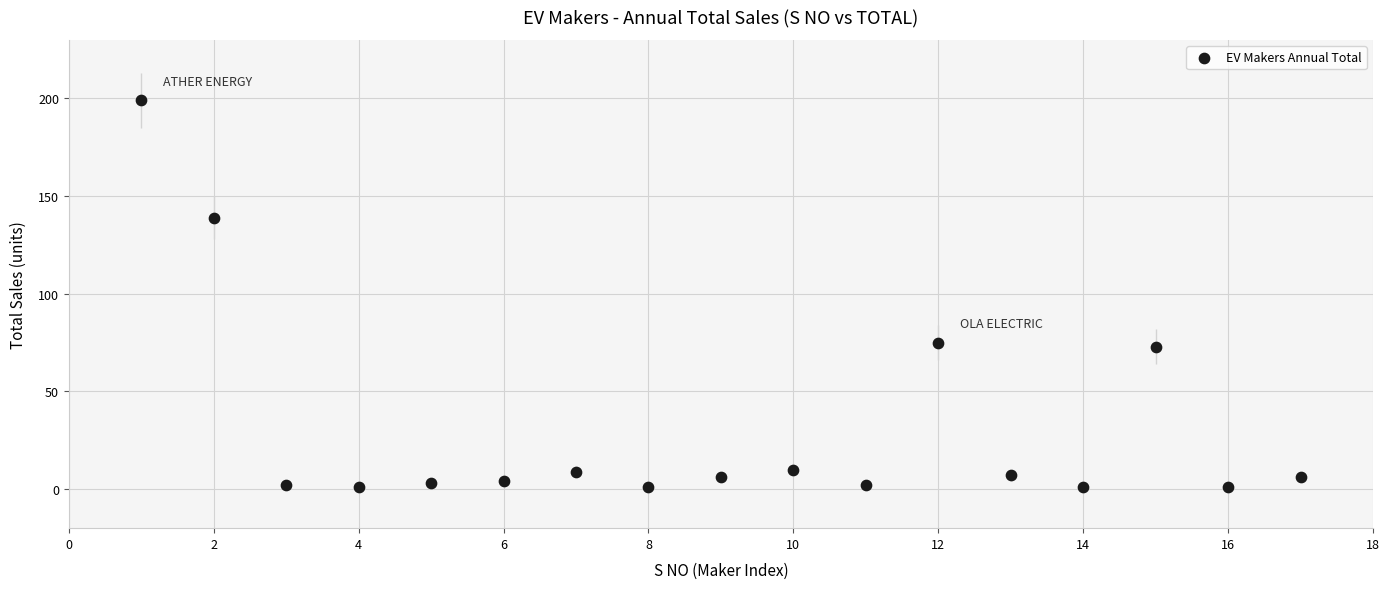

What is the range of Y values (max minus min)?

198